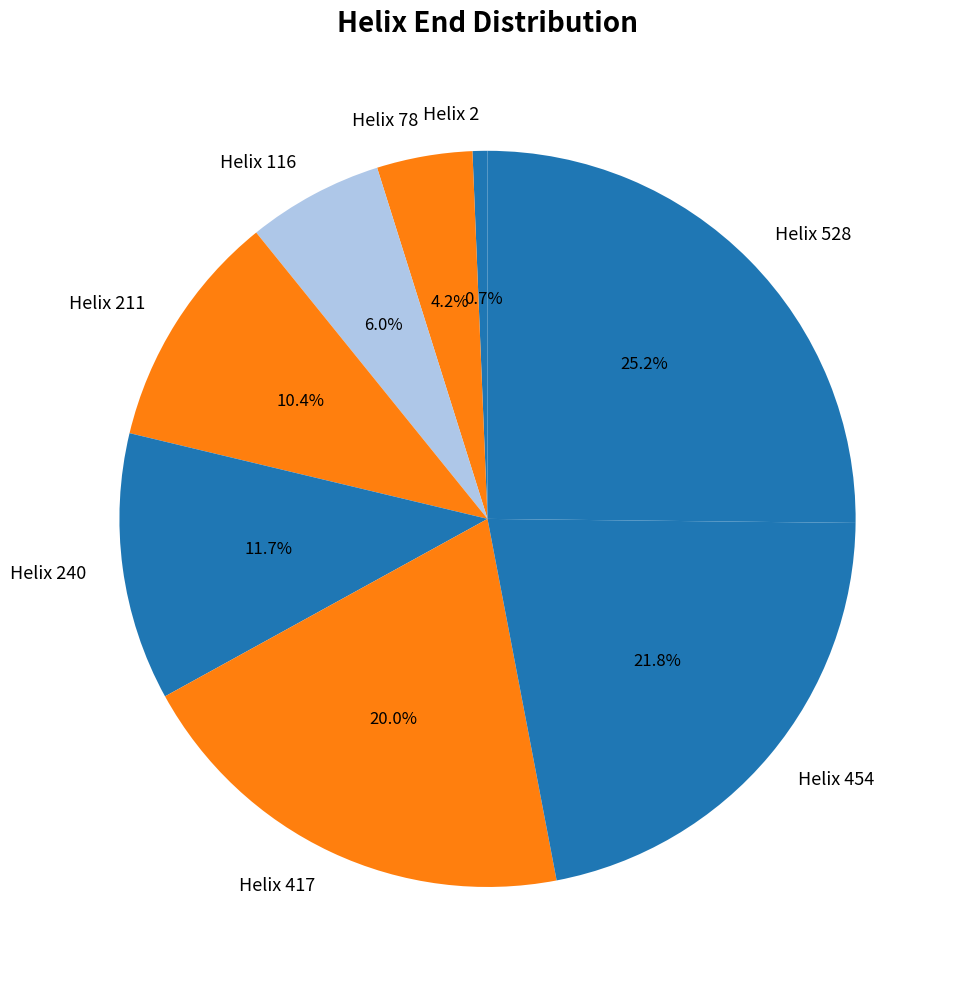

To the nearest percent, what is the average slice percentage?

12%